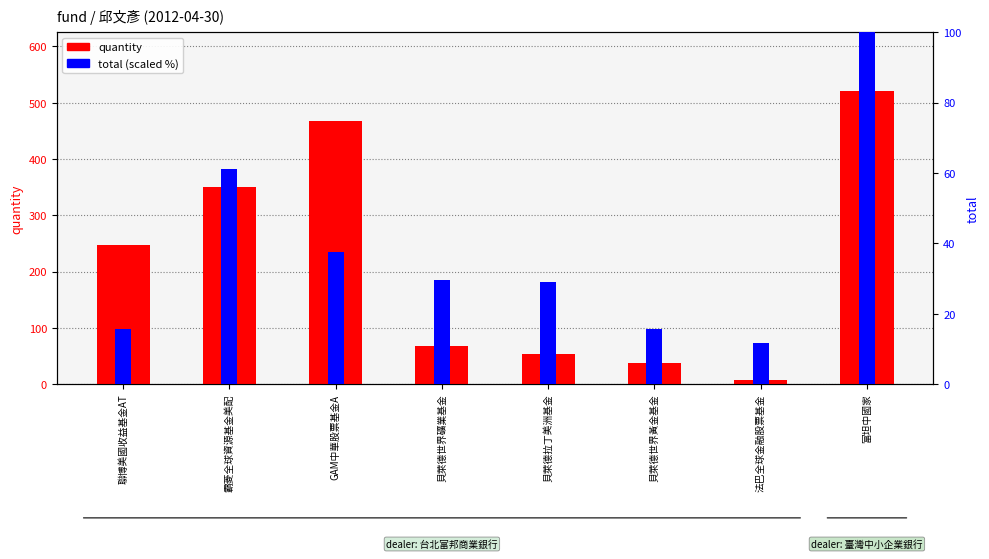

What is the difference between the highest and lowest values at 霸菱全球資源基金美配?

288.2